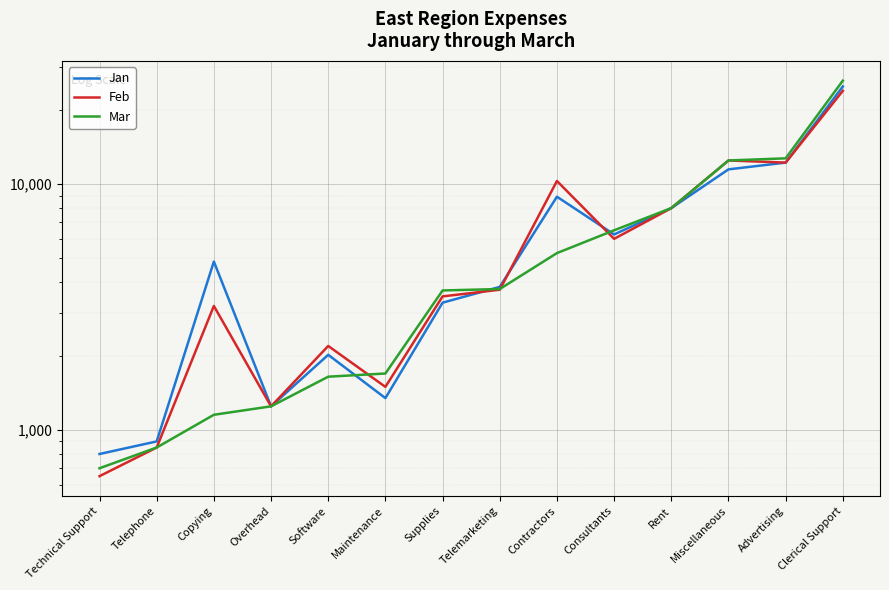

What is the label of the 10th point from the left?

Consultants